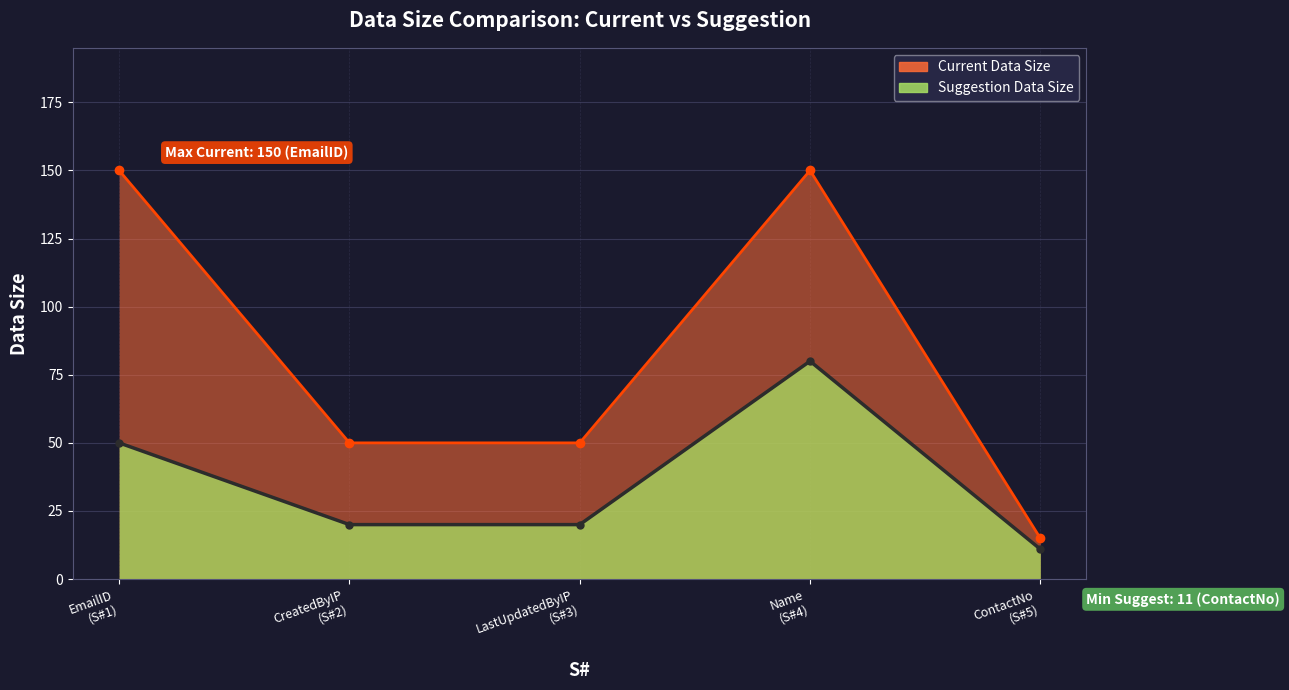

Reading right to left, extract all data points from this chart.

Suggestion Data Size: 11	80	20	20	50
Current Data Size: 15	150	50	50	150